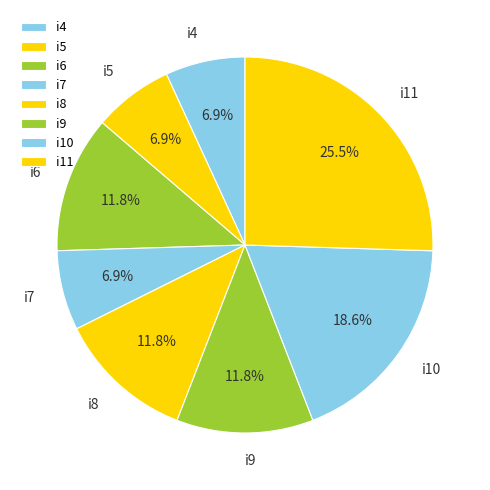

To the nearest percent, what portion does i7 represent?

7%